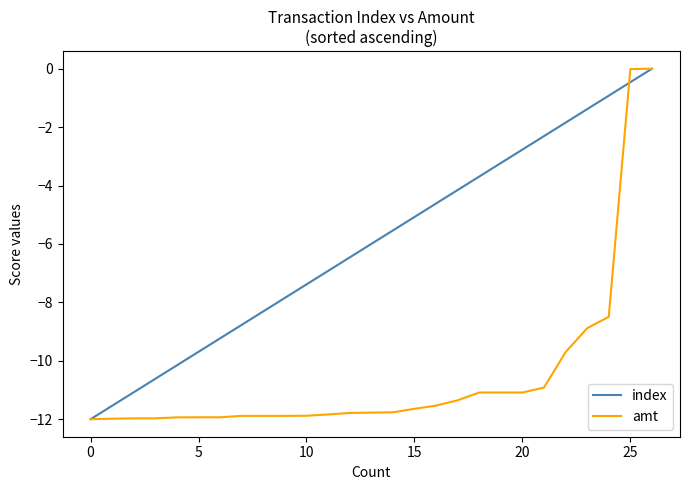

Rank the series by their average value, from highest to lowest.

index, amt